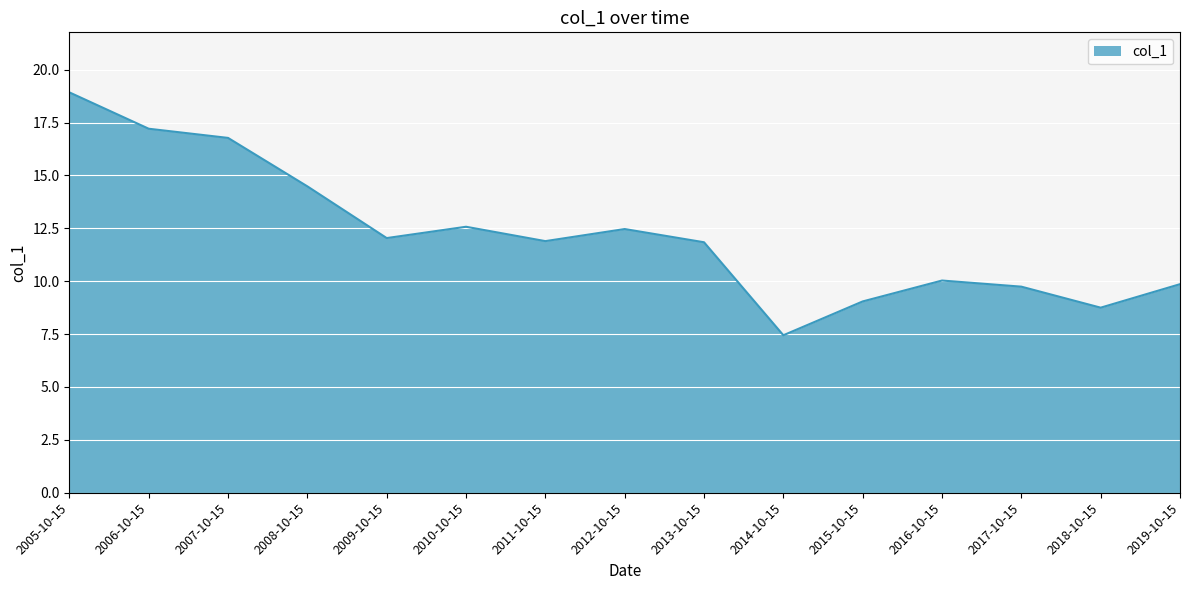

What position from the left is 2012-10-15?

8